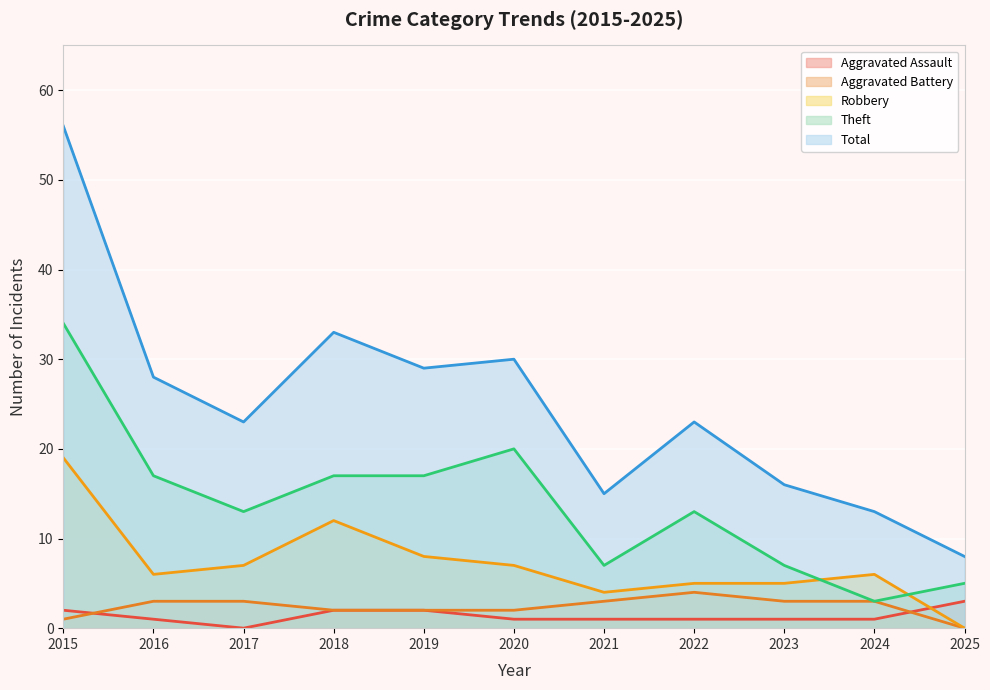

List the series in order of their peak value, highest first.

Total, Theft, Robbery, Aggravated Battery, Aggravated Assault